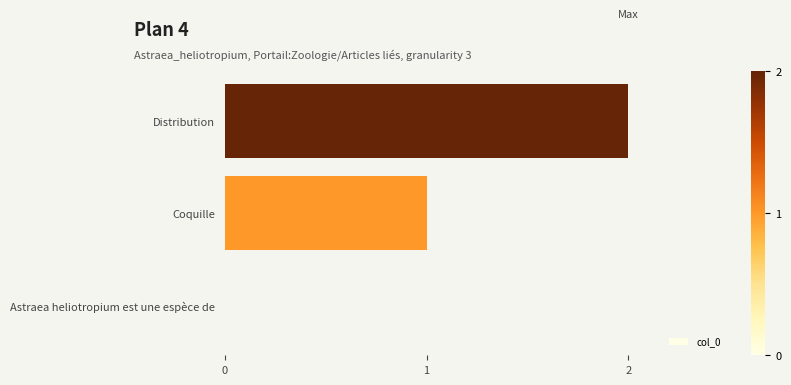

What is the sum of all values?

3